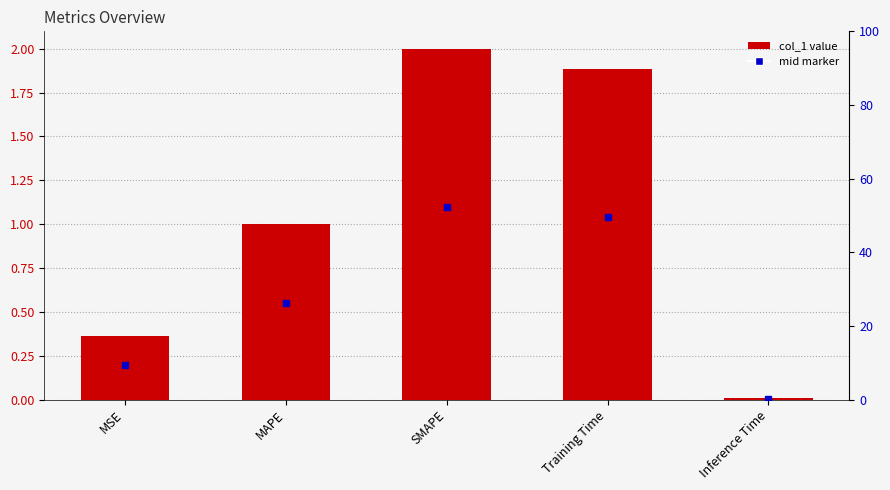

What is the change in value from MAPE to Inference Time?

-1.0